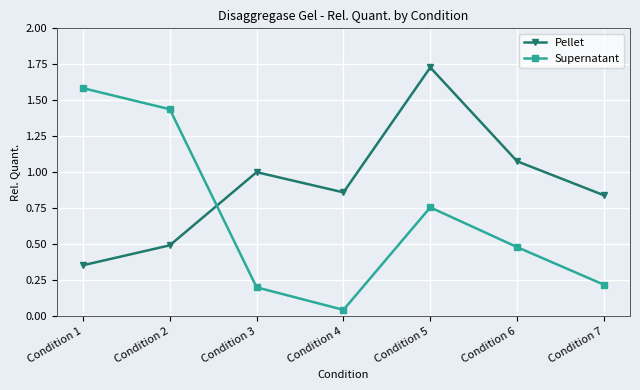

What is the value of the Supernatant point at the 7th from the left?

0.2